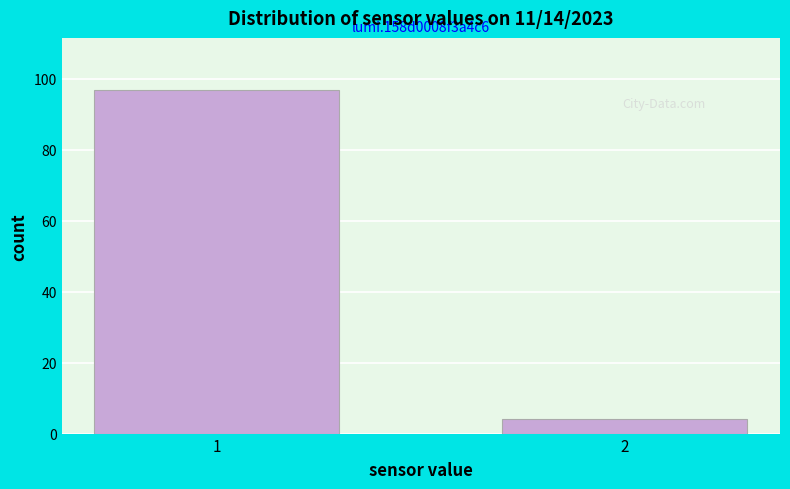

Reading left to right, extract all data points from this chart.

97	4